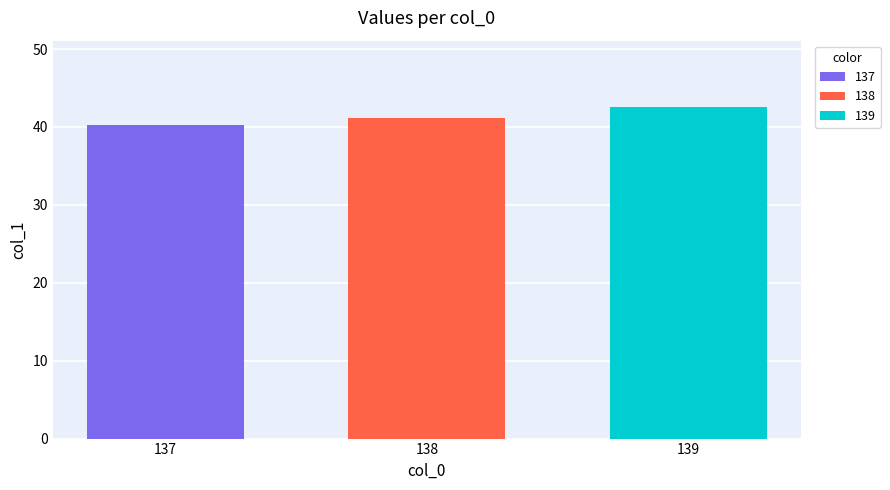

Rank the categories by 137 value from lowest to highest.

138